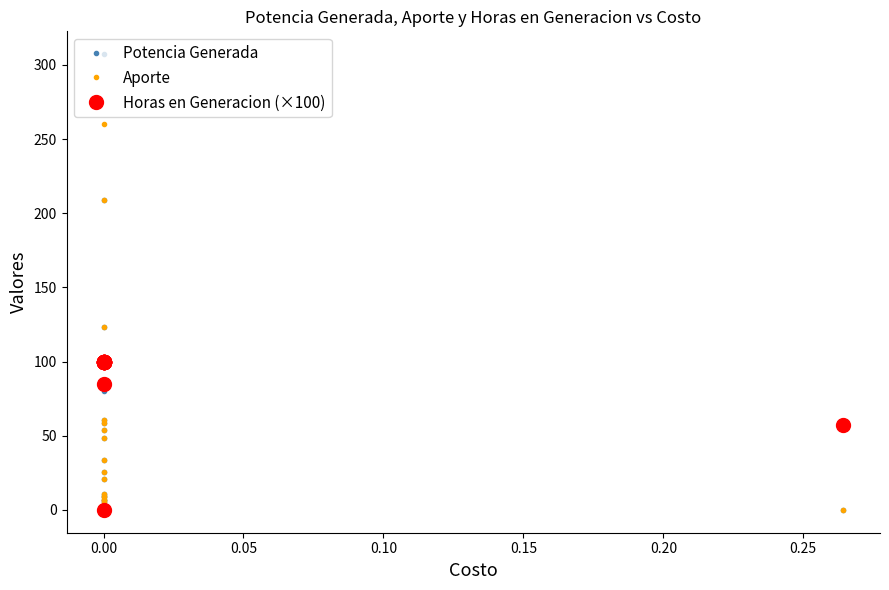

How many series are shown in this chart?

3